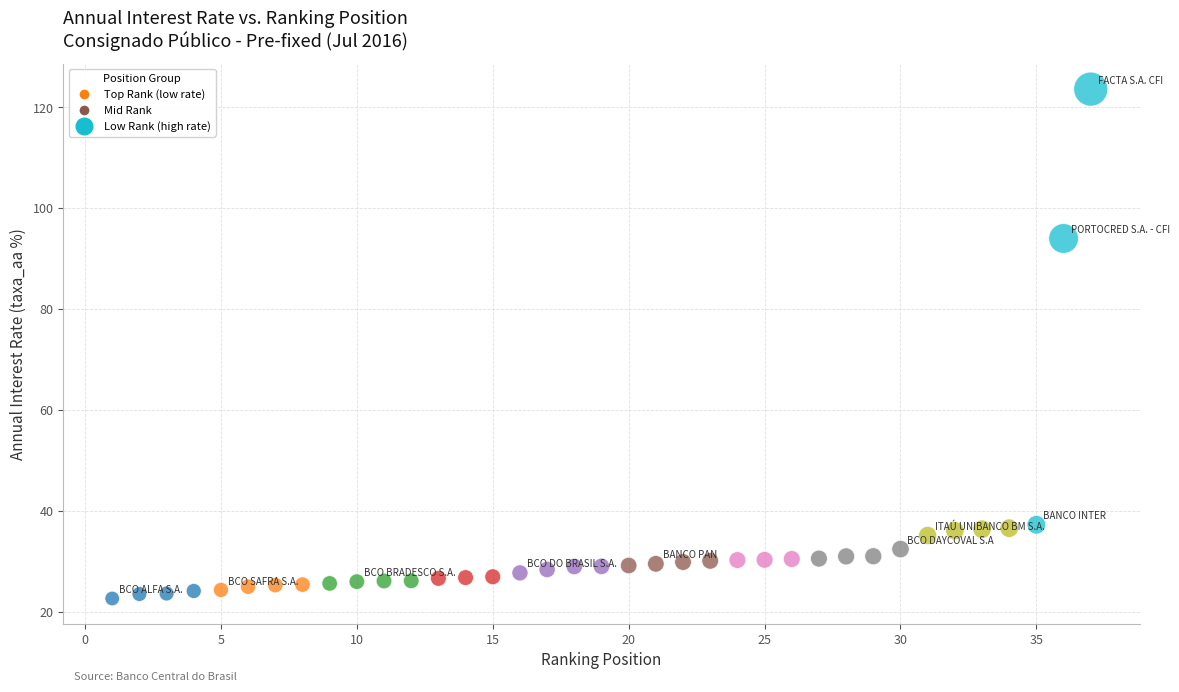

What is the range of X values (max minus min)?

36.0